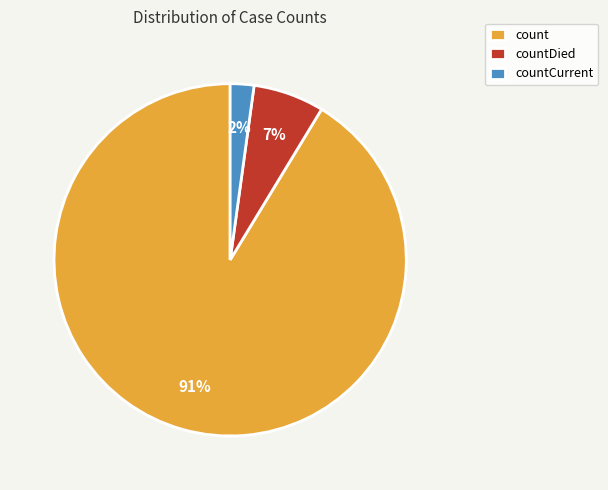

True or false: countCurrent accounts for 2% of the total.

True